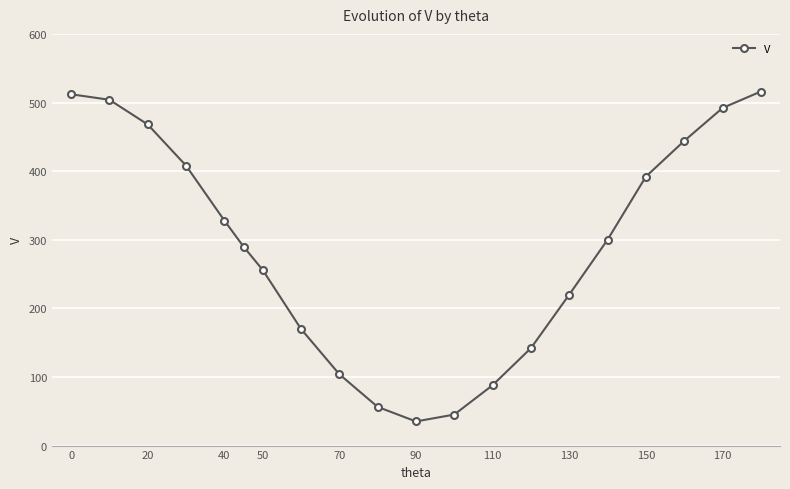

What is the value of the 4th point from the left?

408.0